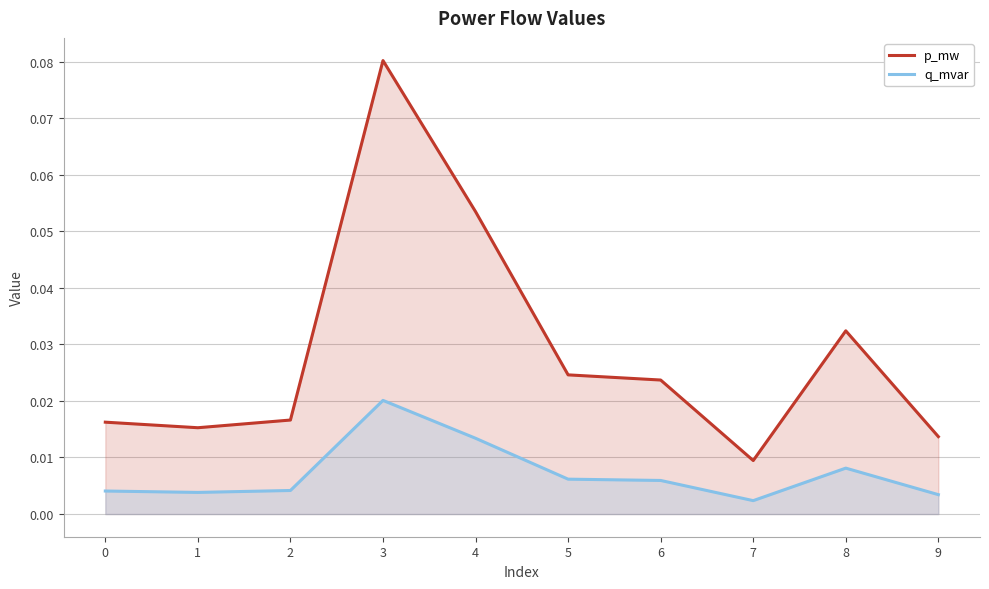

Is the value of q_mvar at 0 greater than the value of p_mw at 1?

No